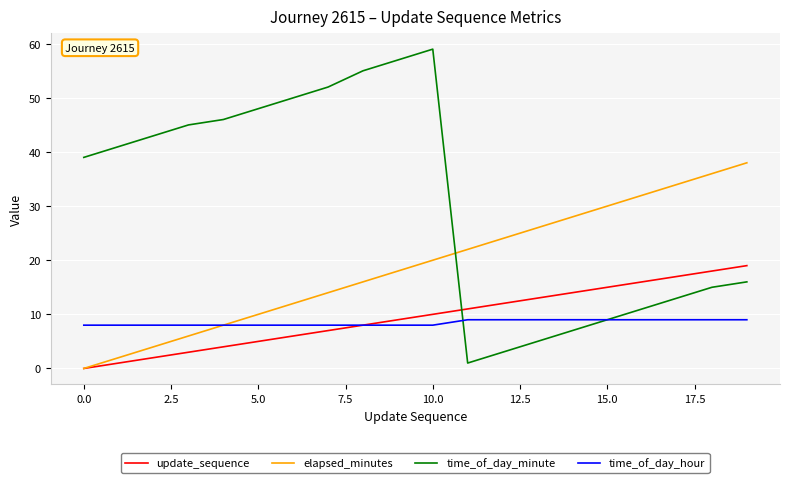

What are all the series names shown in the legend?

update_sequence, elapsed_minutes, time_of_day_minute, time_of_day_hour